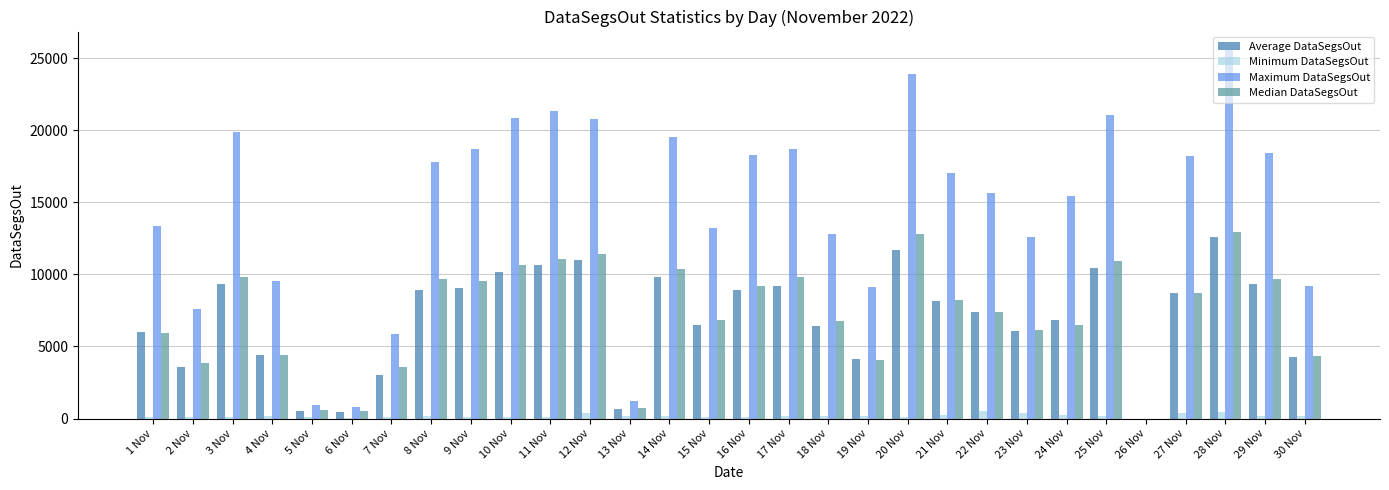

What is the sum of all Median DataSegsOut values?

216303.1